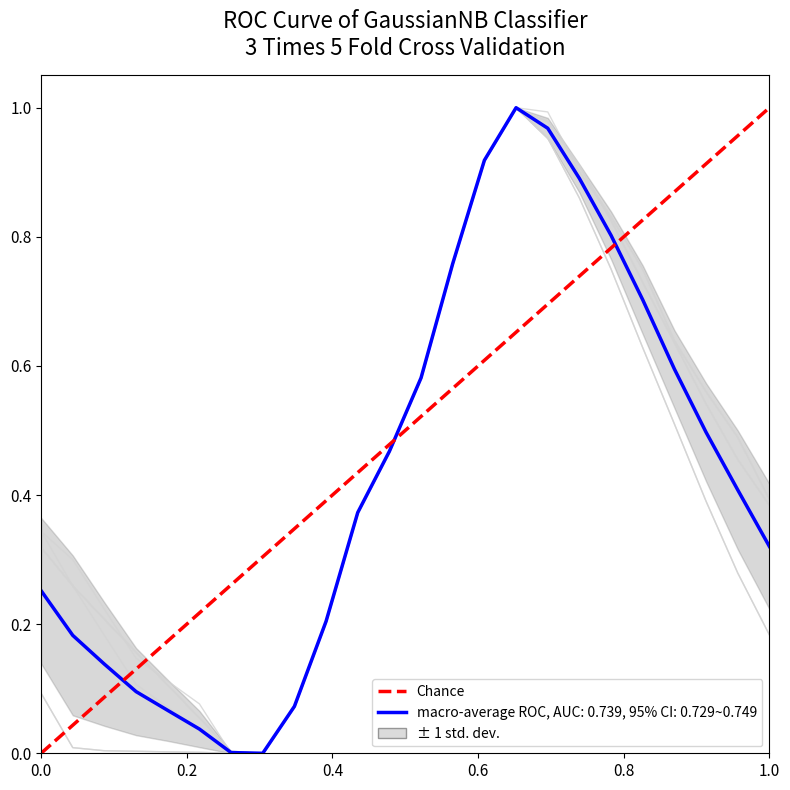

True or false: 0.0 and 1.0 intersect in this chart.

False